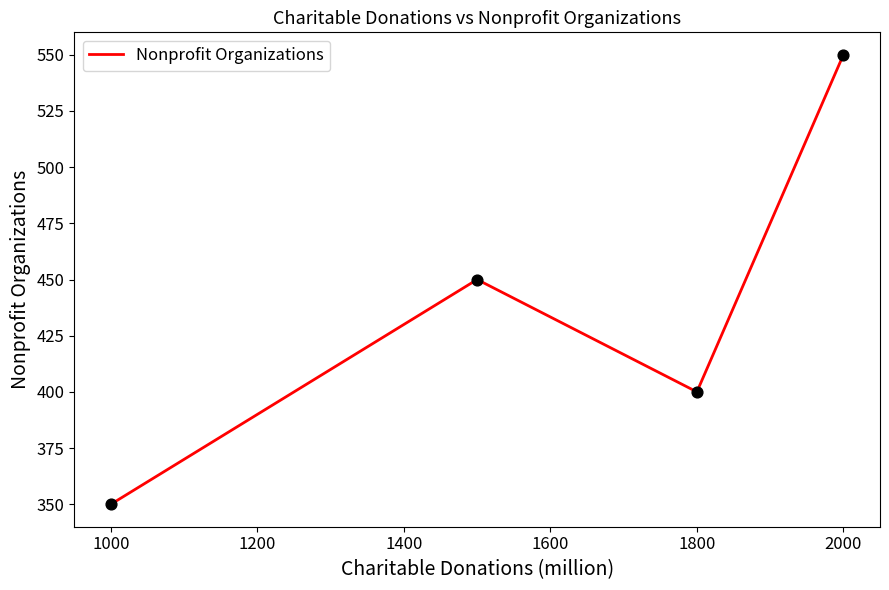

What is the difference between the maximum and minimum values?

200